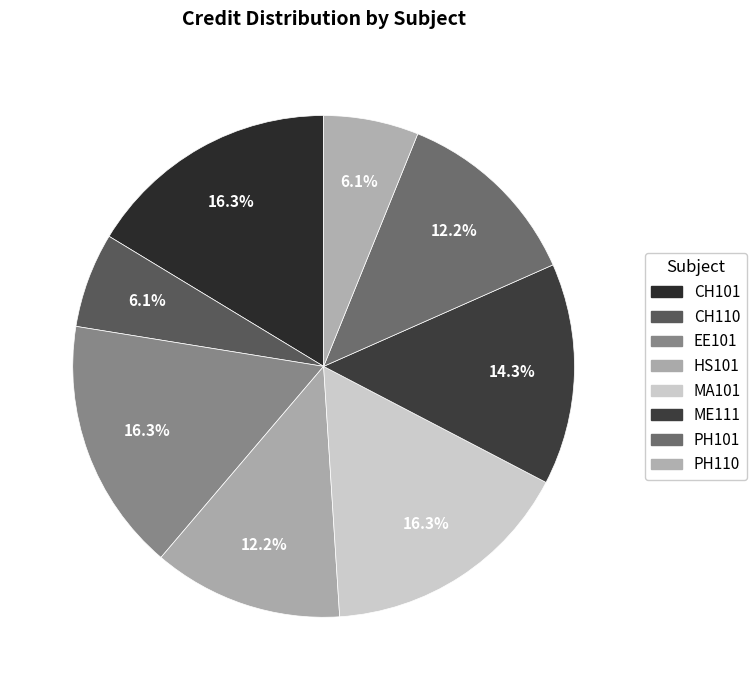

Which slice is the smallest?

CH110